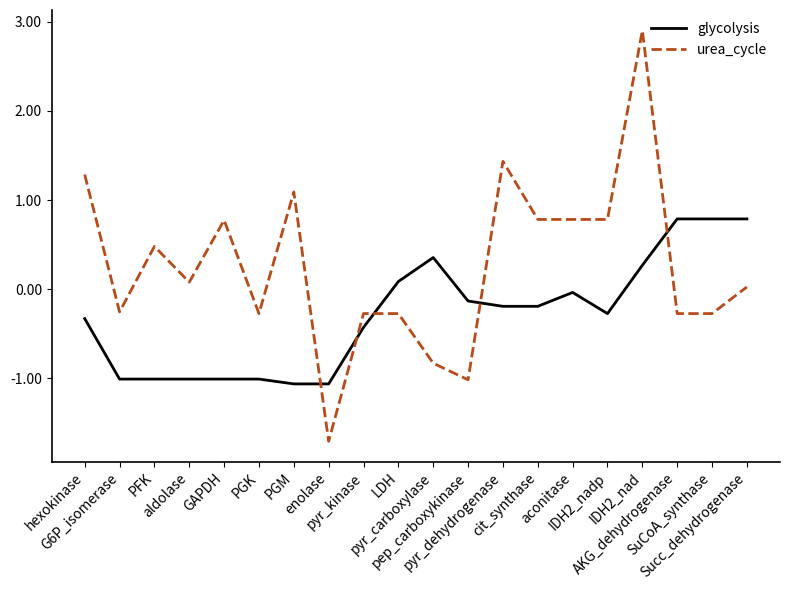

Which series has the largest range (max minus min)?

urea_cycle